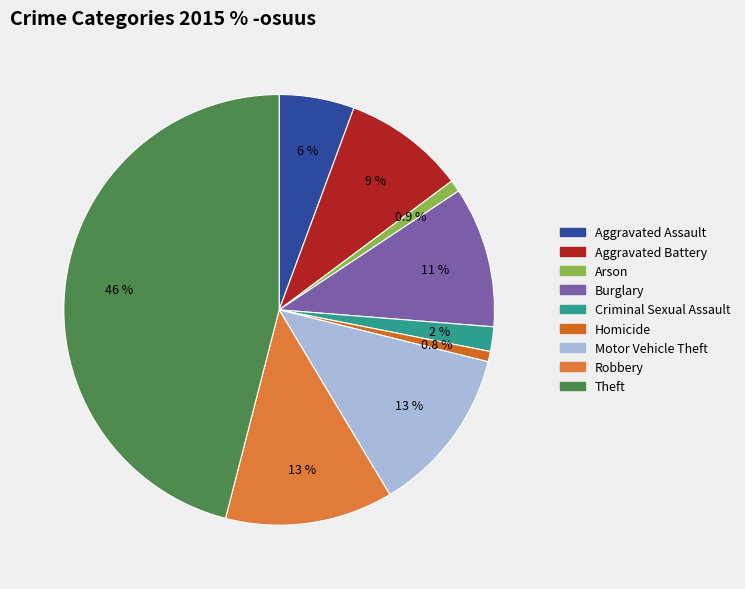

The Homicide slice represents 9% of the pie. True or false?

False